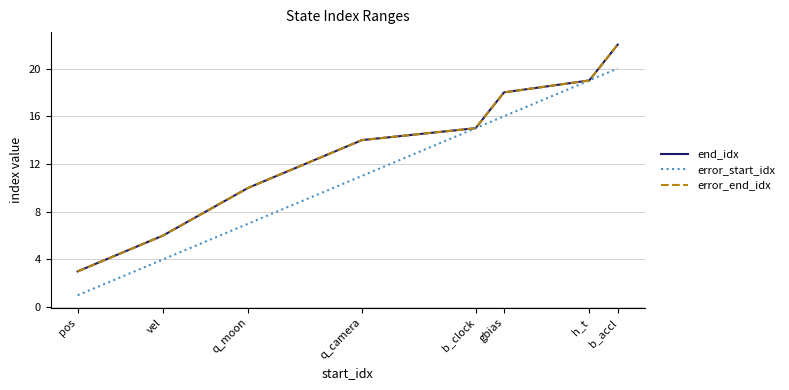

Does the chart have visible grid lines?

Yes